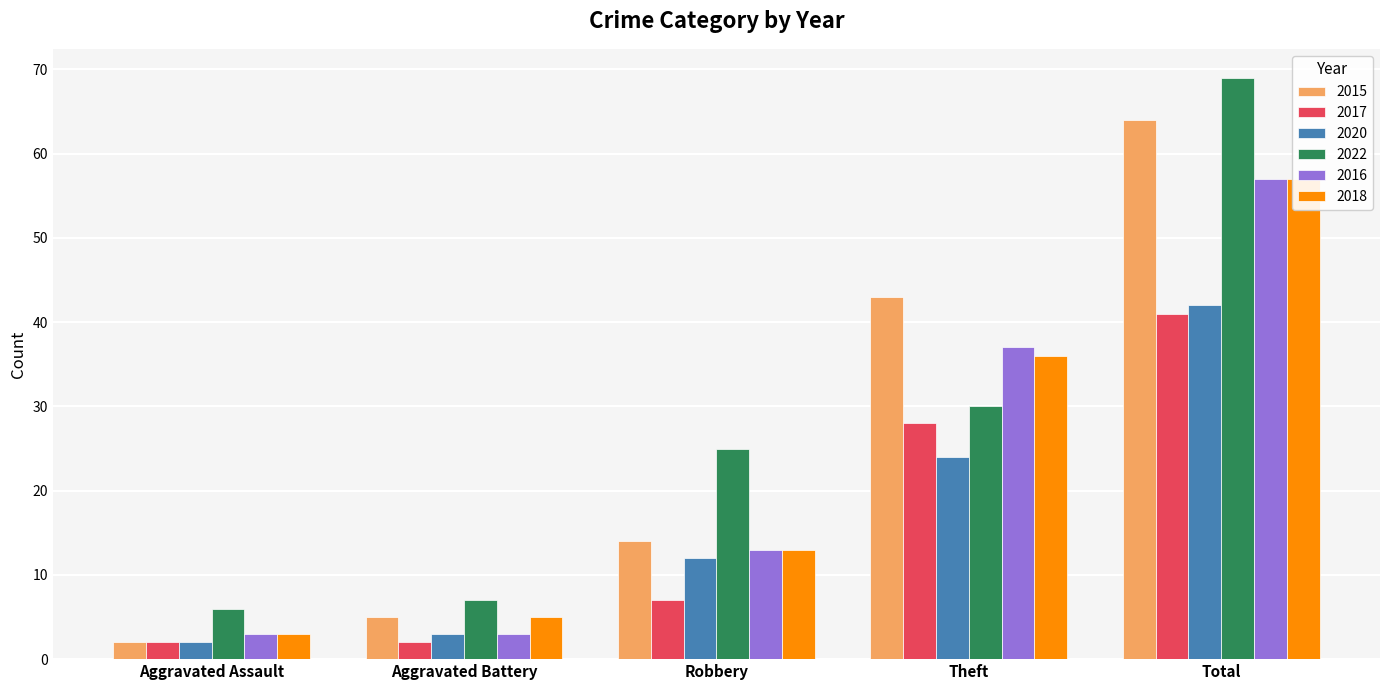

Where is 2018 nearest to the value 30?

Theft